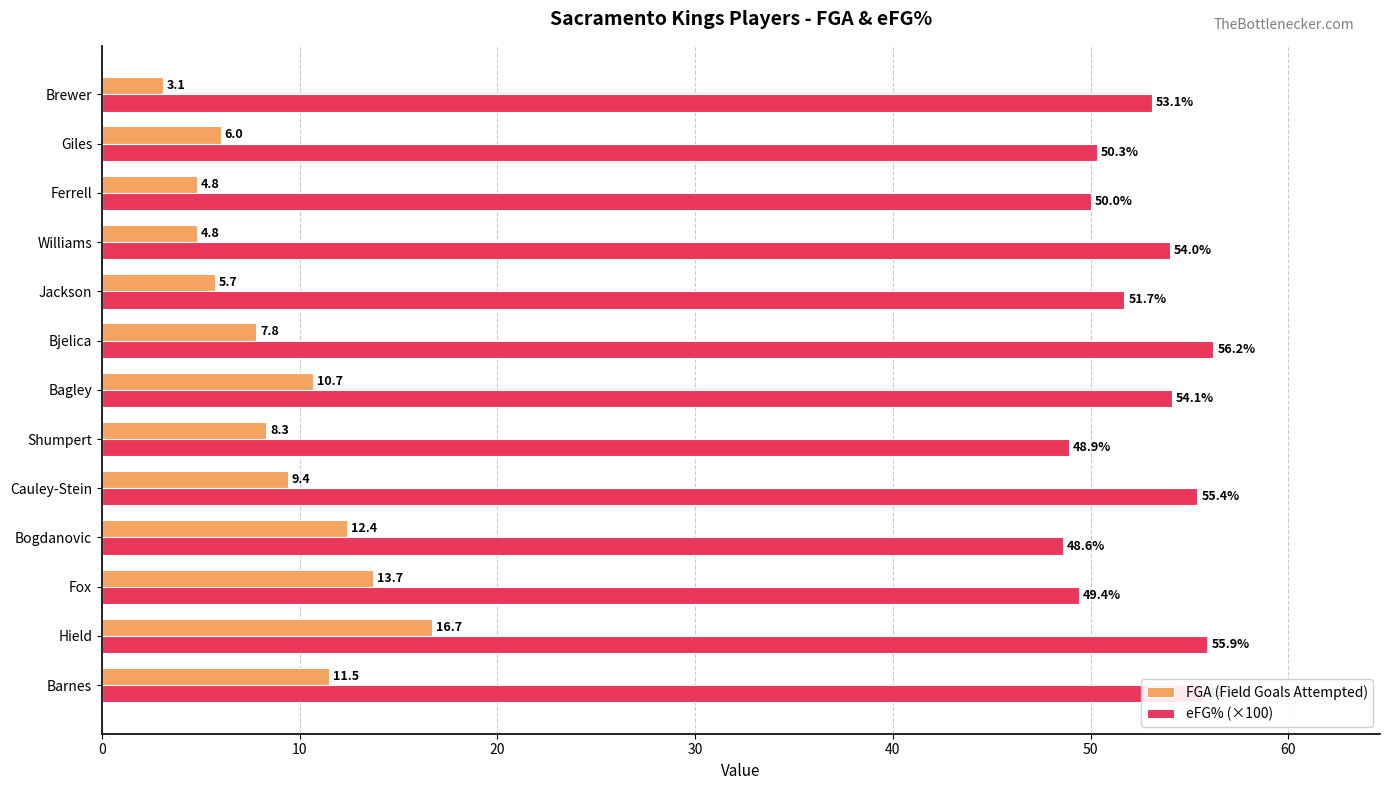

What is the difference between the maximum and minimum values in the eFG% (×100) series?

7.6